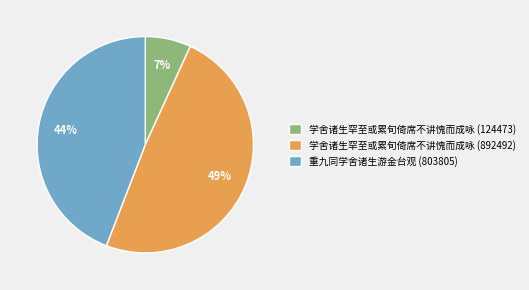

Which category has the smallest portion of the pie?

学舍诸生罕至或累旬倚席不讲愧而成咏 (124473)